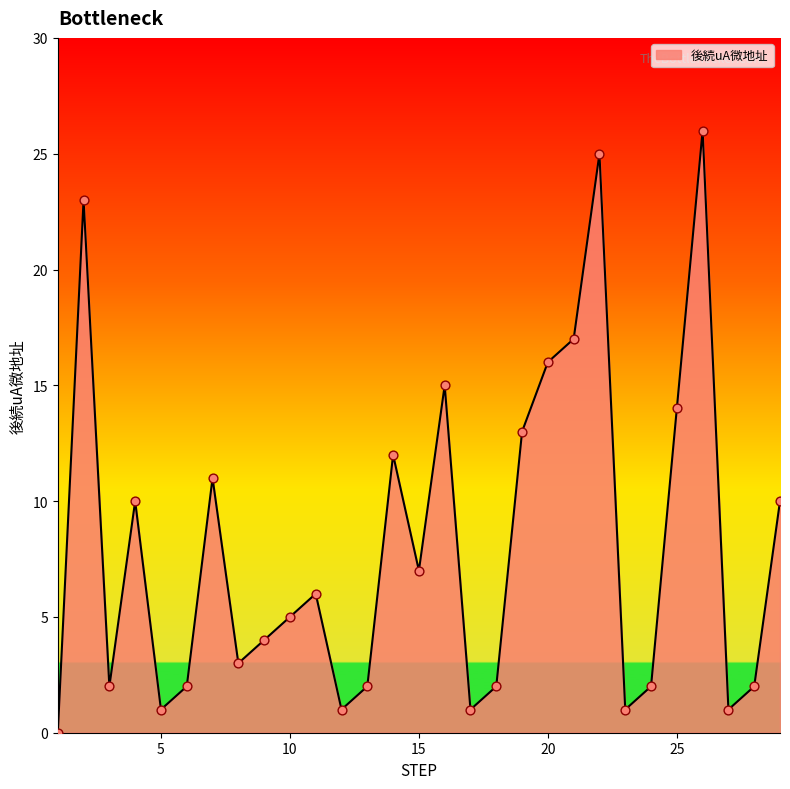

What is the maximum value shown in the chart?

26